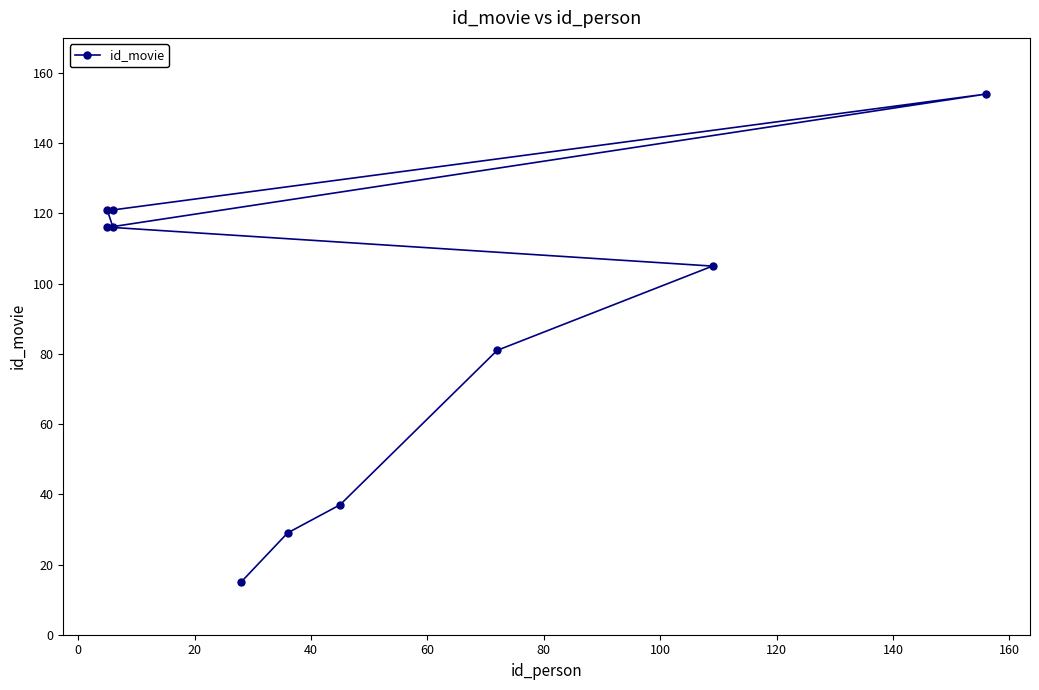

What is the average value?

90